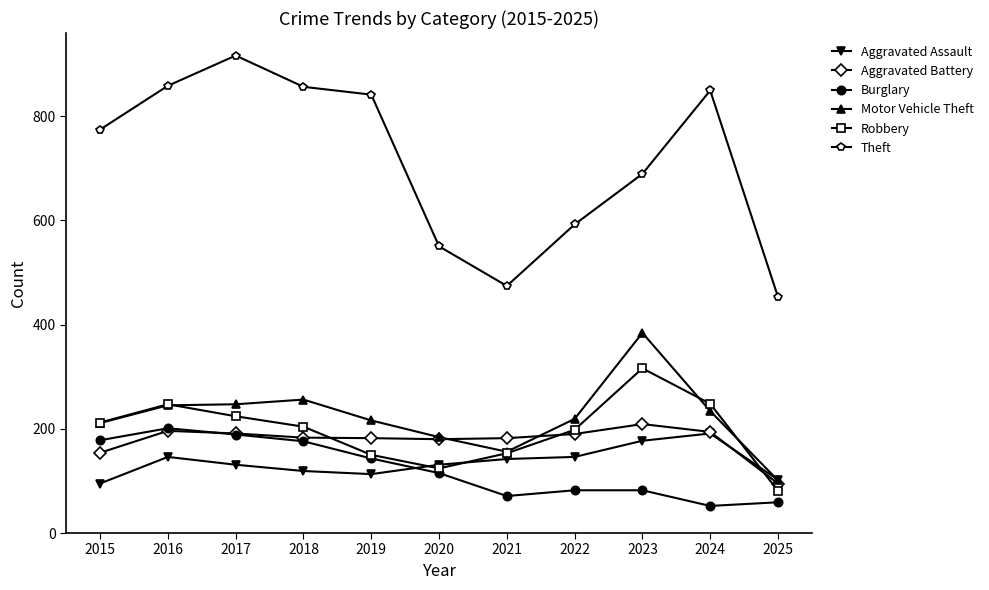

Which label corresponds to the largest value in the chart?

2017